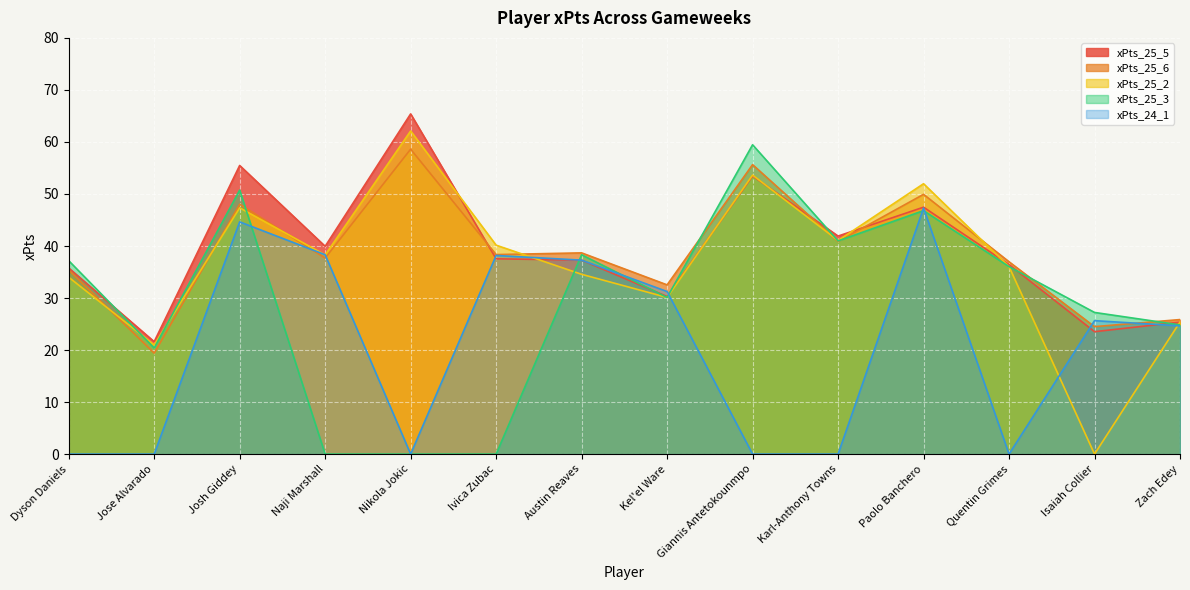

Between which two adjacent categories do xPts_25_6 and xPts_25_5 first intersect?

Nikola Jokic and Ivica Zubac